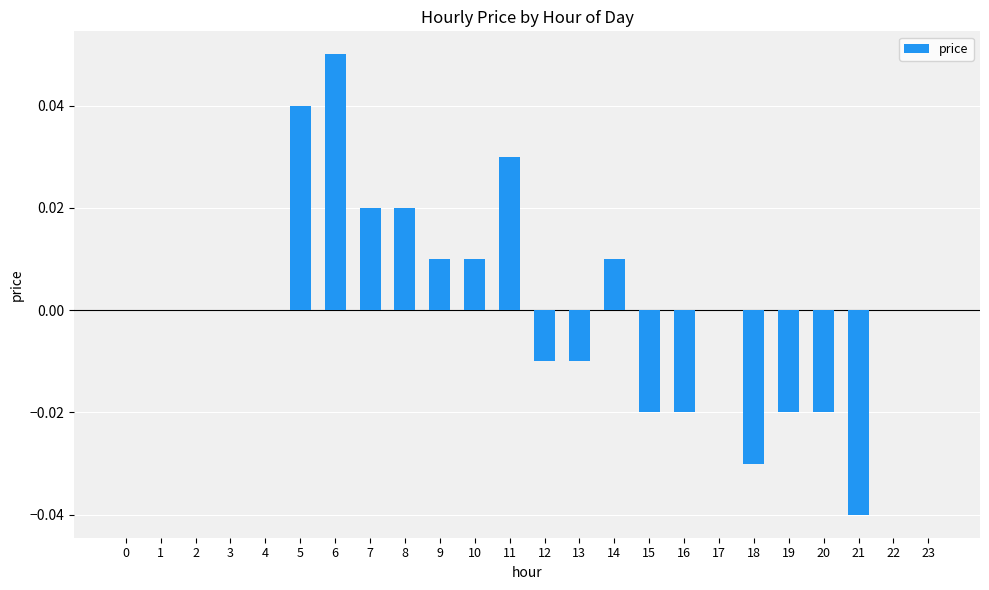

Which category has the highest value across all series?

6